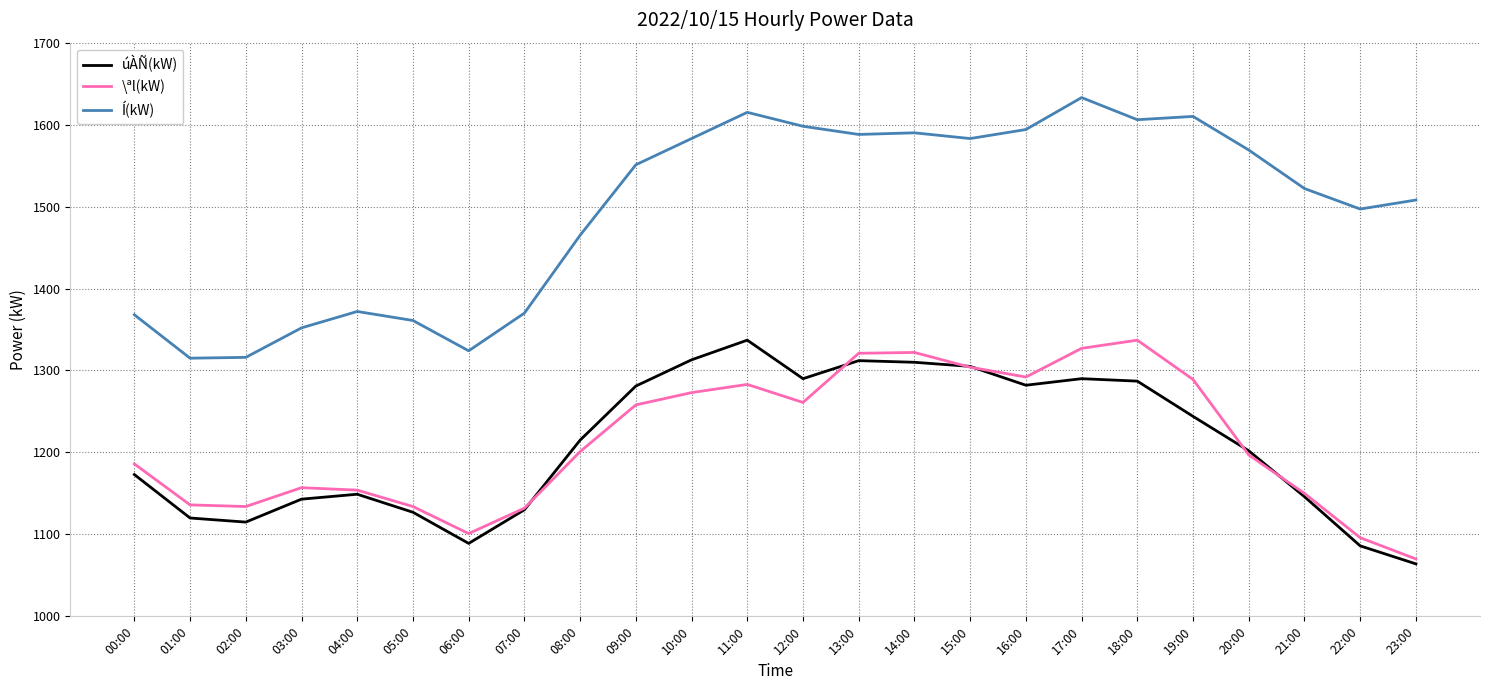

True or false: Í(kW) and \ªl(kW) cross at least once.

False